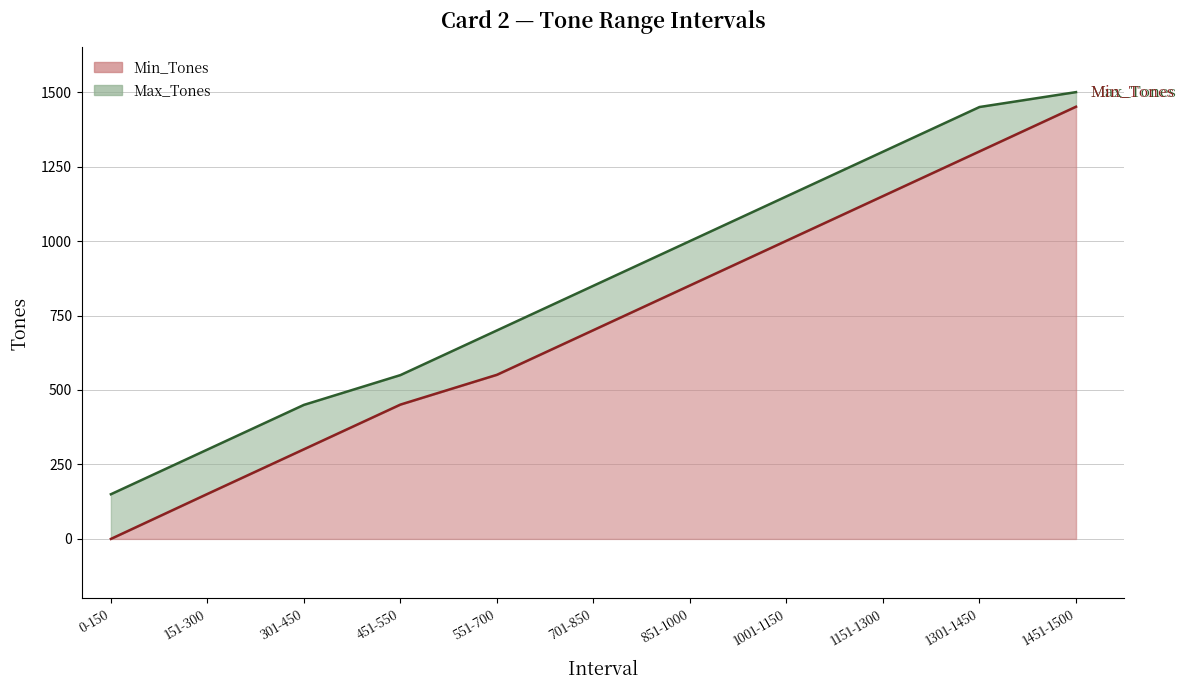

Reading right to left, transcribe all the data shown in this chart.

Min_Tones: 1451	1301	1151	1001	851	701	551	451	301	151	0
Max_Tones: 1500	1450	1300	1150	1000	850	700	550	450	300	150